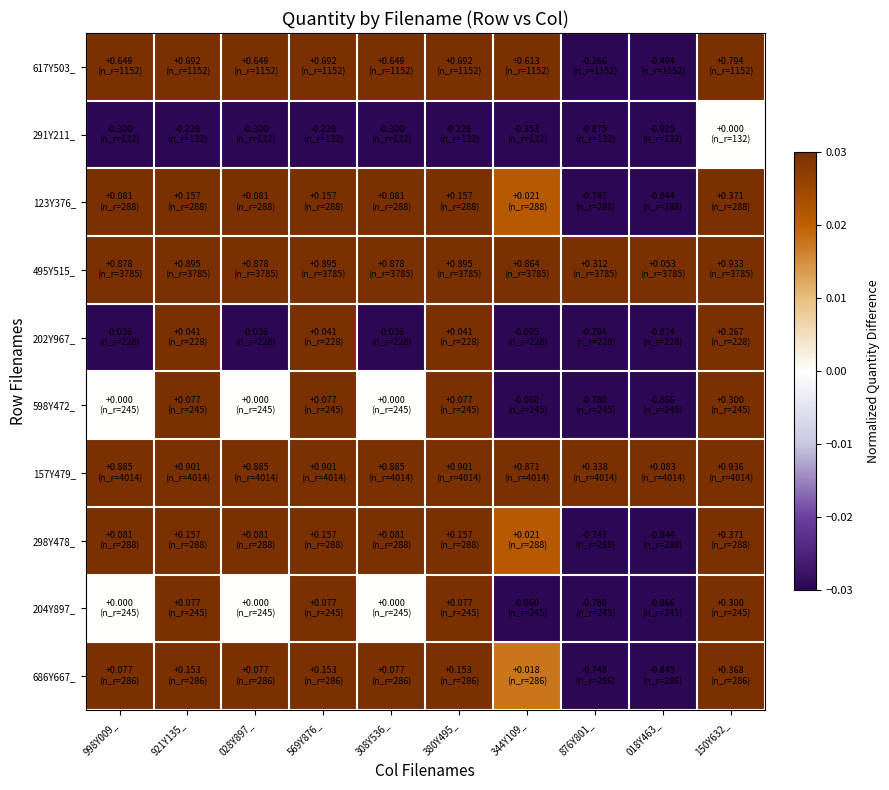

At which category does the chart reach its peak across all series?

150Y632_